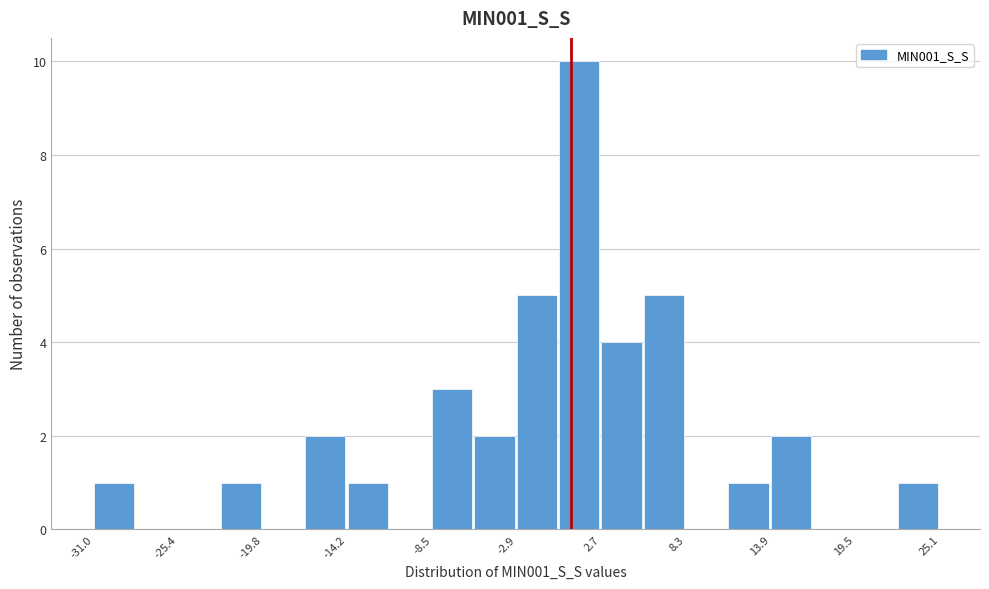

Around what value on the x-axis is the tallest bar? Give the approximate position of its centre, as read against the axis.

1